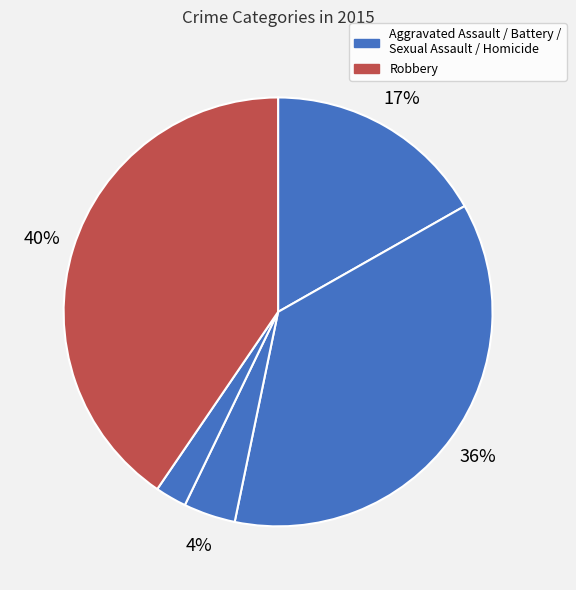

Does any single category account for the majority?

No